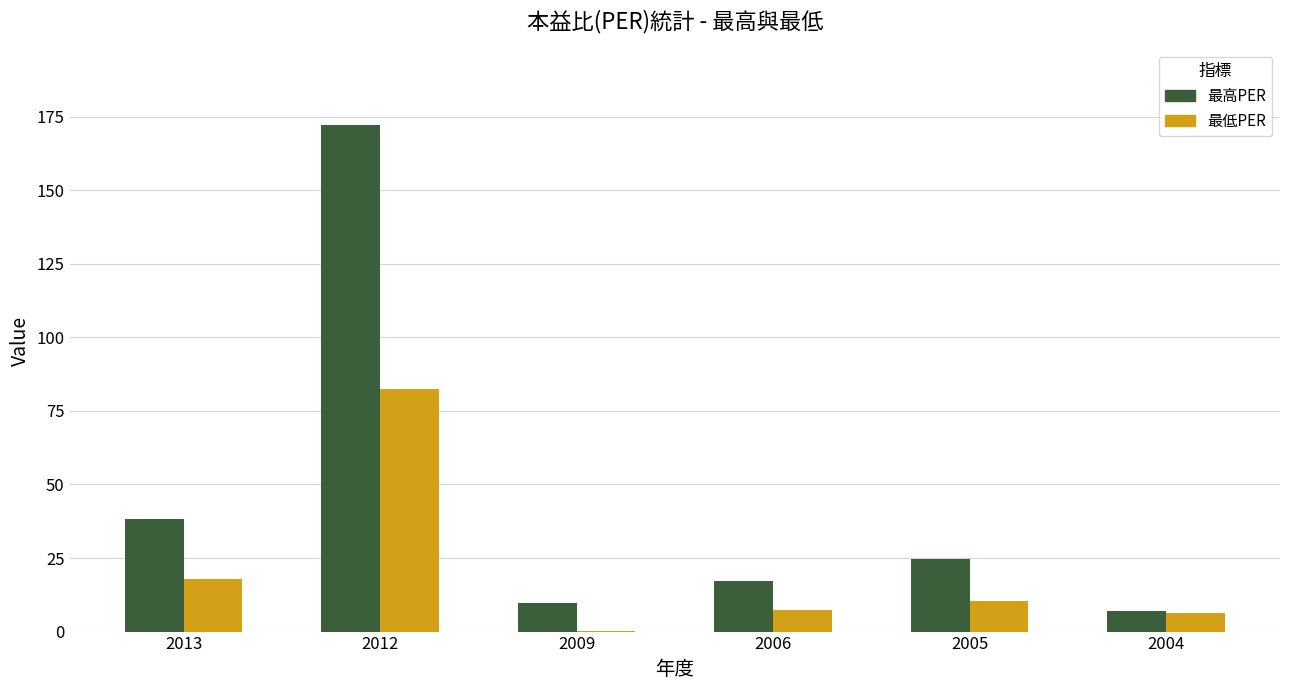

The 最低PER series shows 10.5 at 2005. True or false?

True